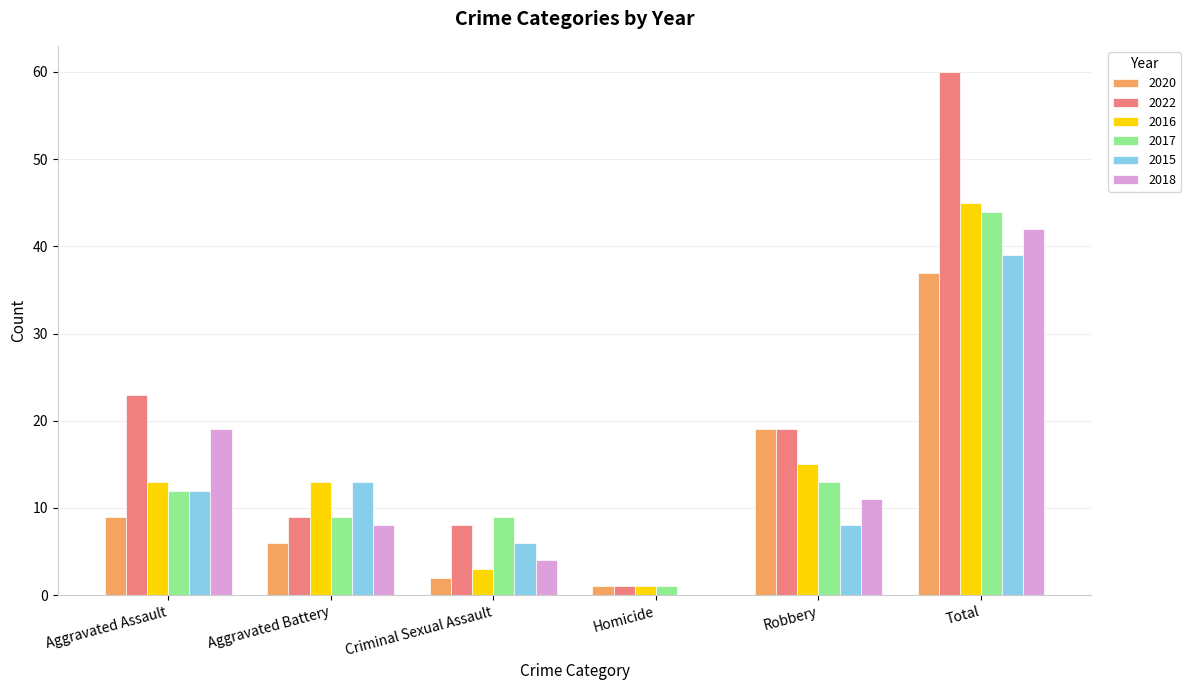

The 2016 series shows 1 at Homicide. True or false?

True